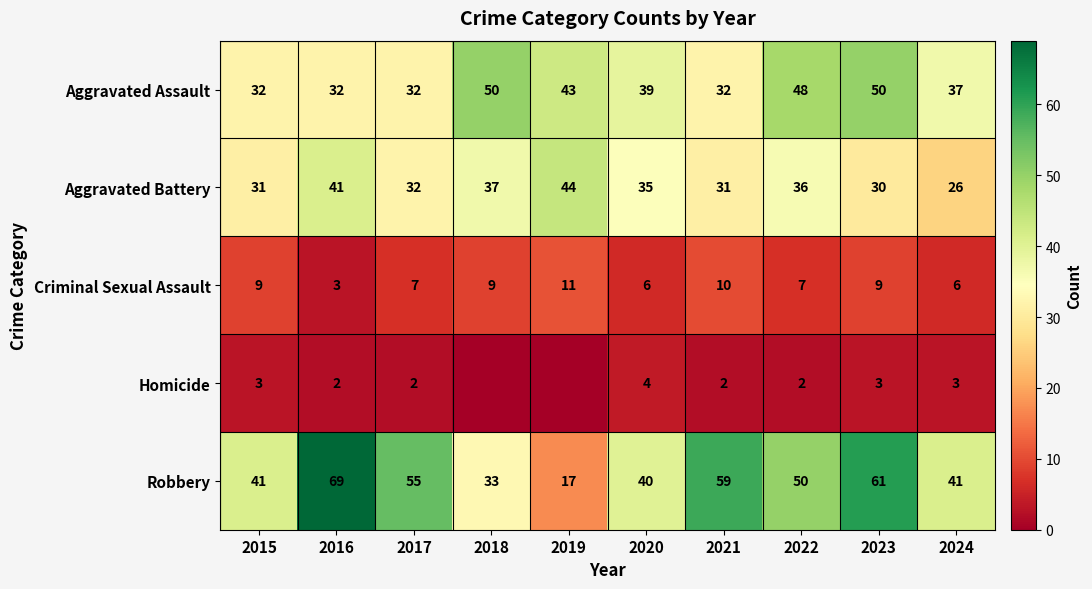

Is it true that Homicide equals 5 at 2024?

False